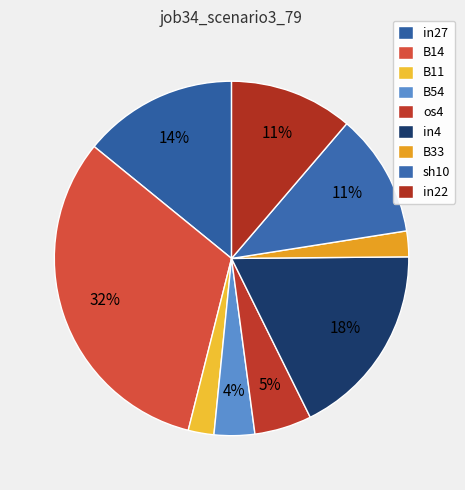

To the nearest percent, what is the difference between the in27 and sh10 slice percentages?

3%